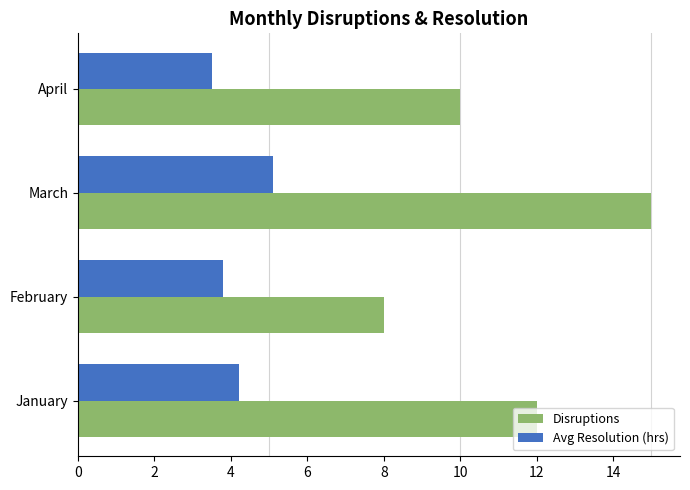

Which series has the largest total across all categories?

Disruptions